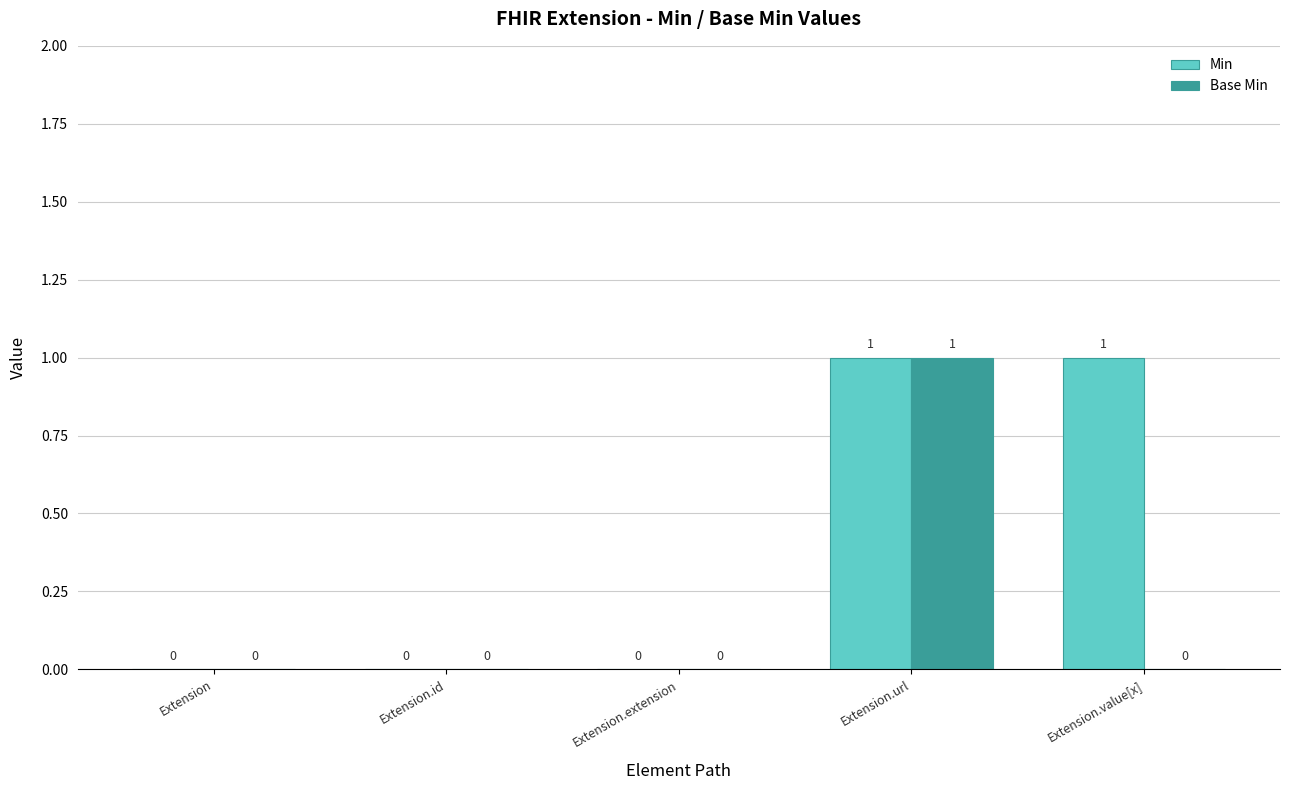

What is the difference between the Min values at Extension and Extension.url?

1